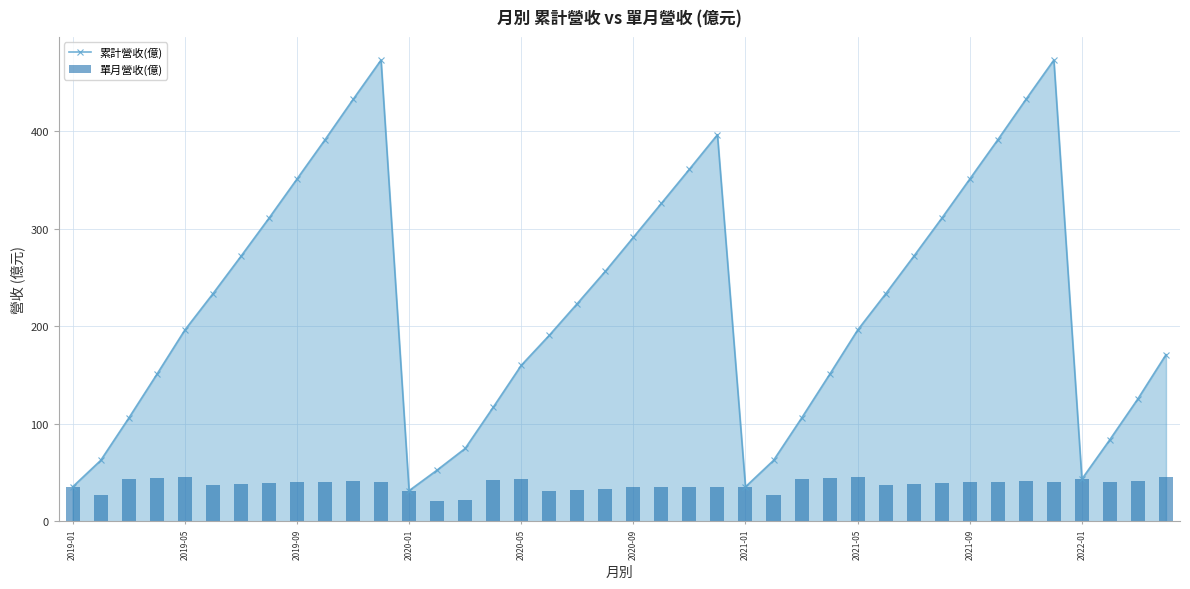

What is the maximum value for 累計營收(億)?

473.3